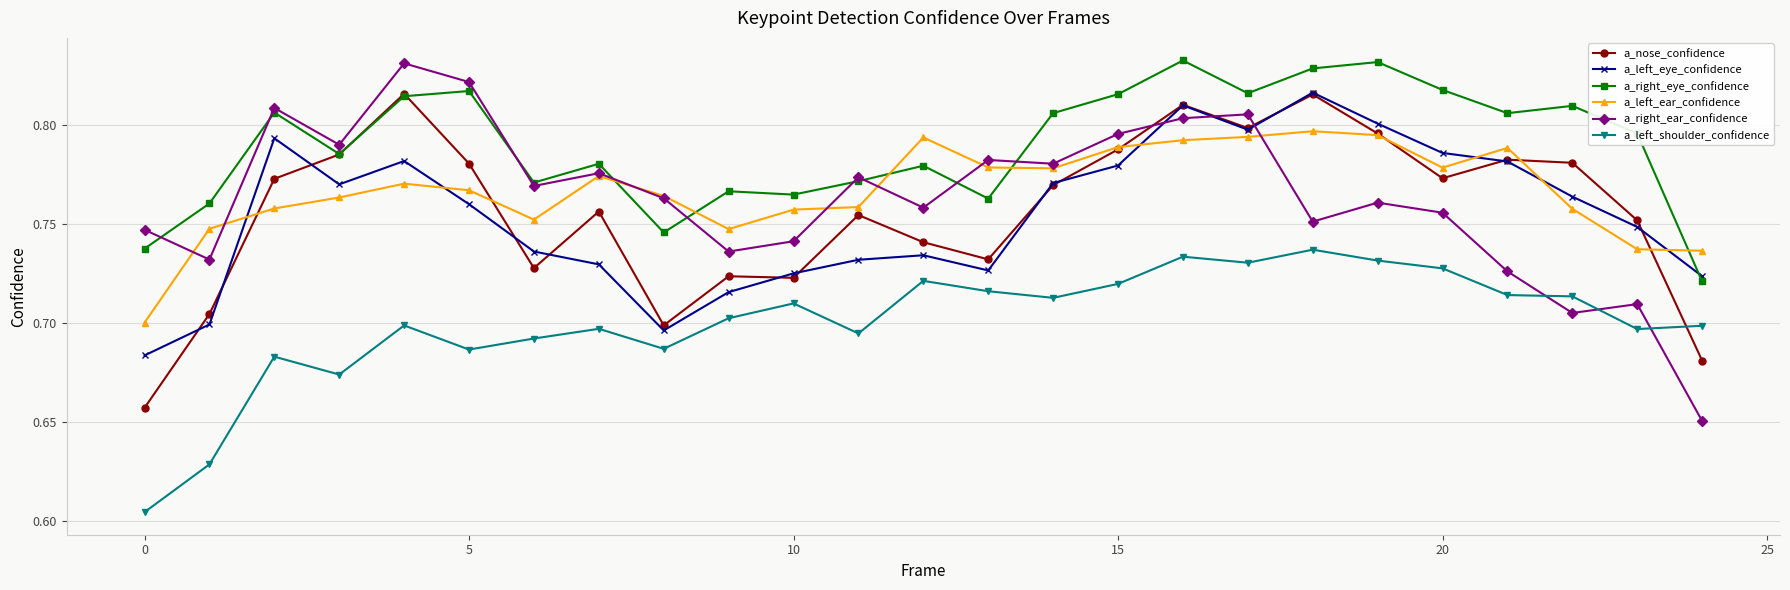

How many lines are shown in the chart?

6